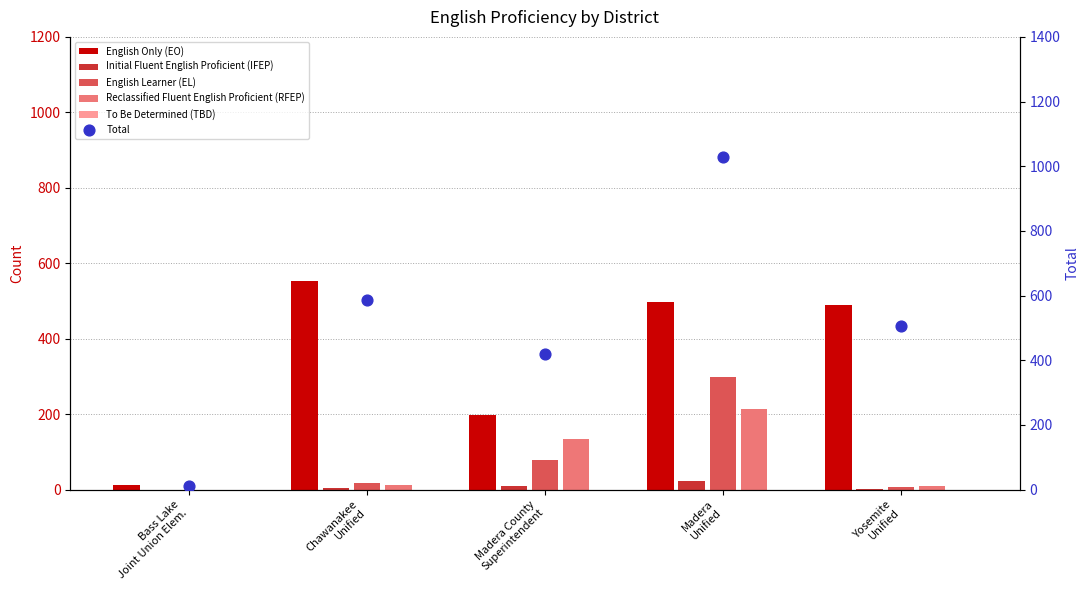

What are all the series names shown in the legend?

English Only (EO), Initial Fluent English Proficient (IFEP), English Learner (EL), Reclassified Fluent English Proficient (RFEP), To Be Determined (TBD), Total